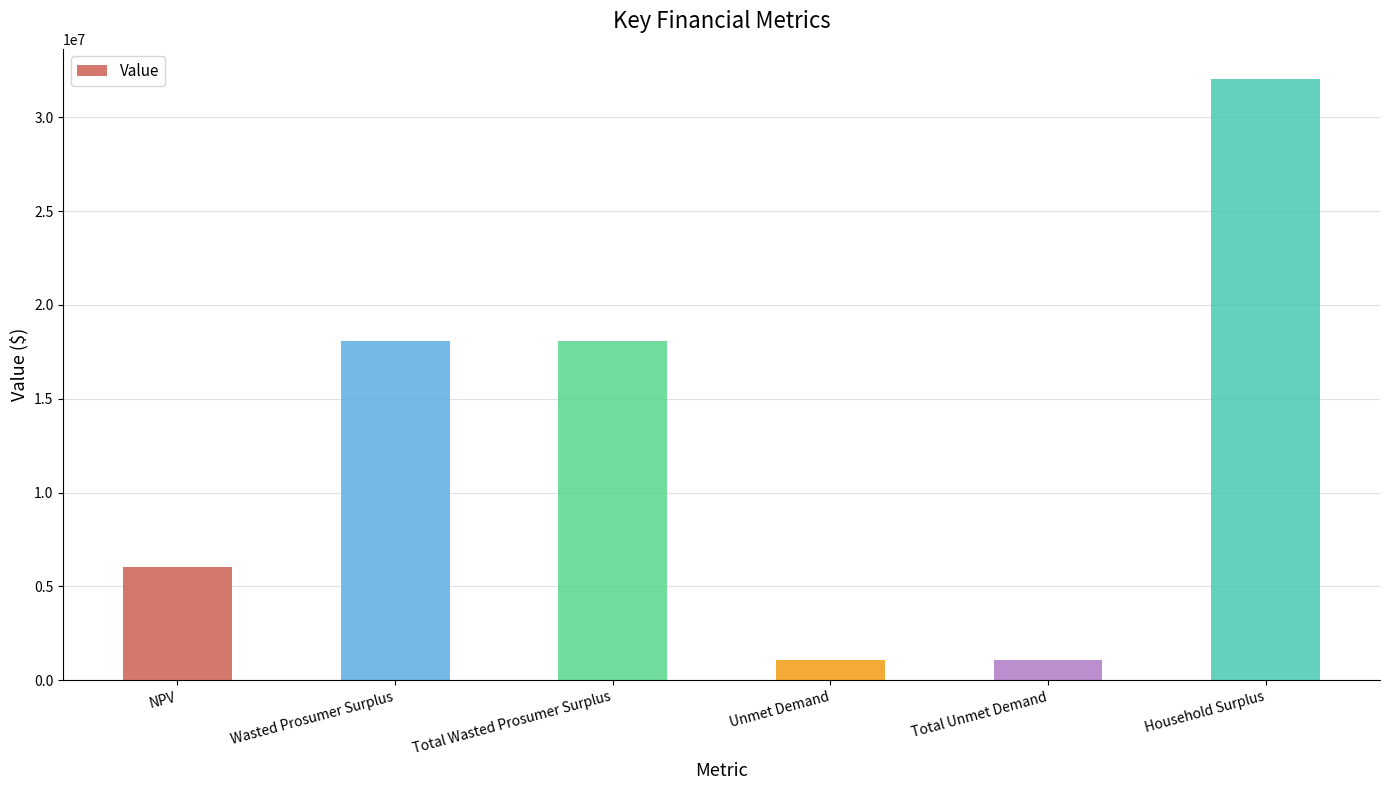

How many values exceed 18093321?

3